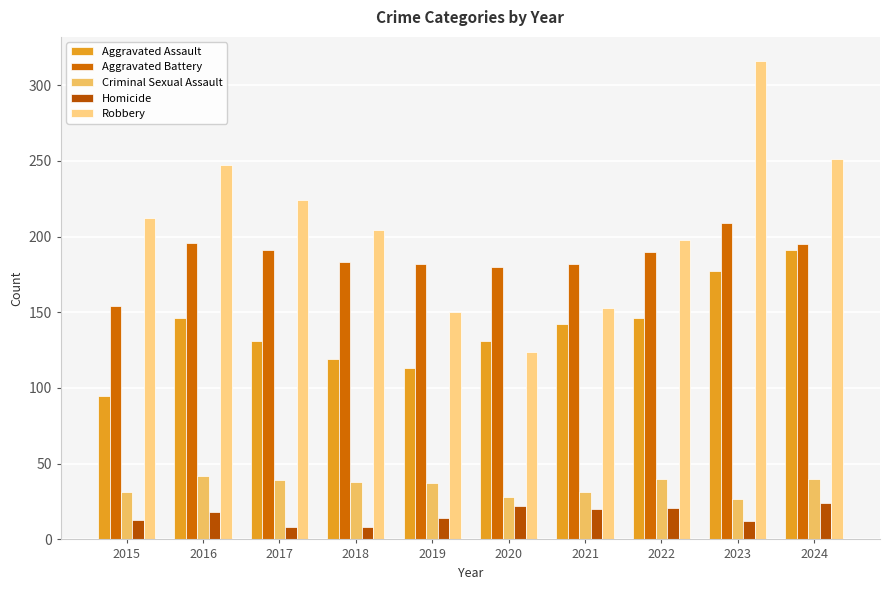

Which series has the largest total across all categories?

Robbery